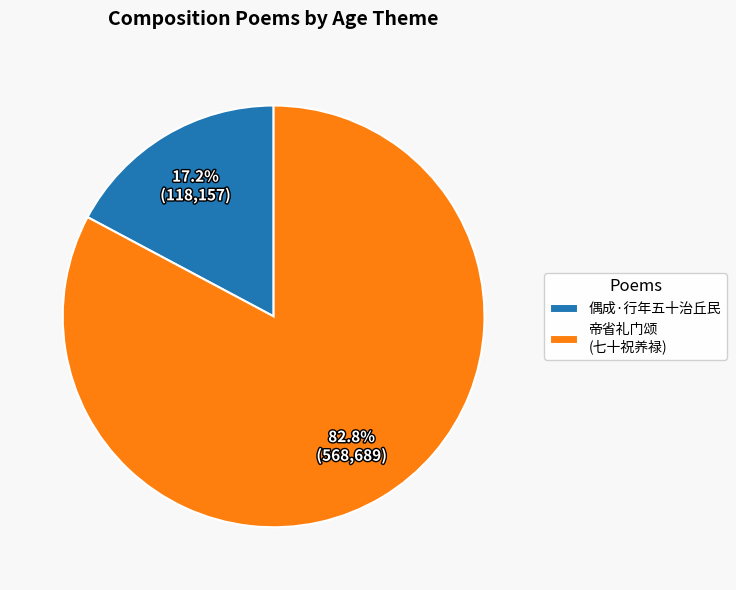

What percentage is NOT represented by 偶成·行年五十治丘民?

82.8%